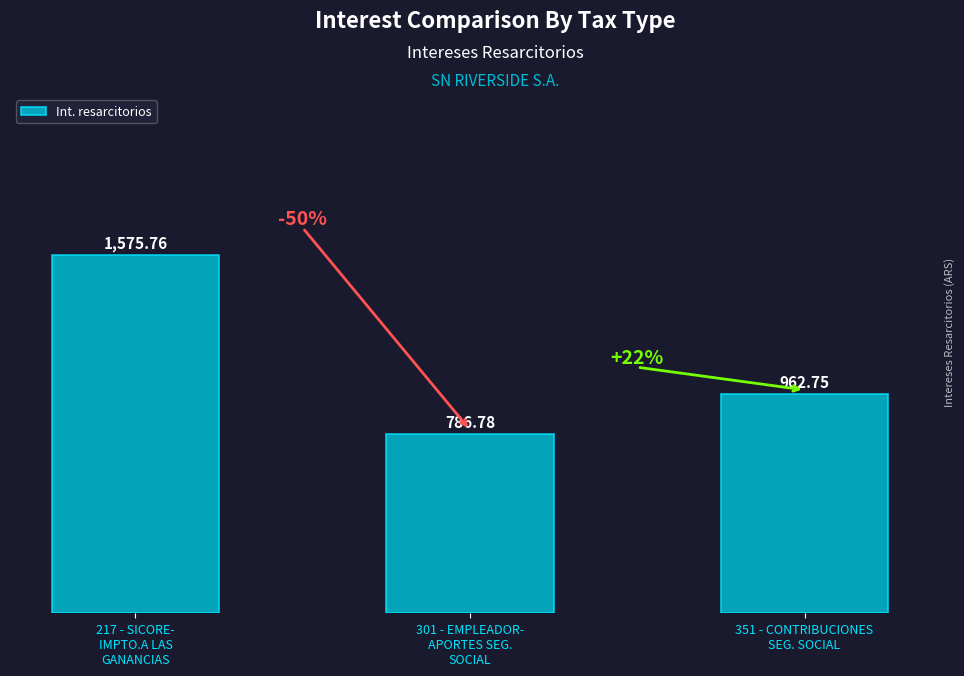

What is the sum of the values at 301 - EMPLEADOR-
APORTES SEG.
SOCIAL and 217 - SICORE-
IMPTO.A LAS
GANANCIAS?

2362.5